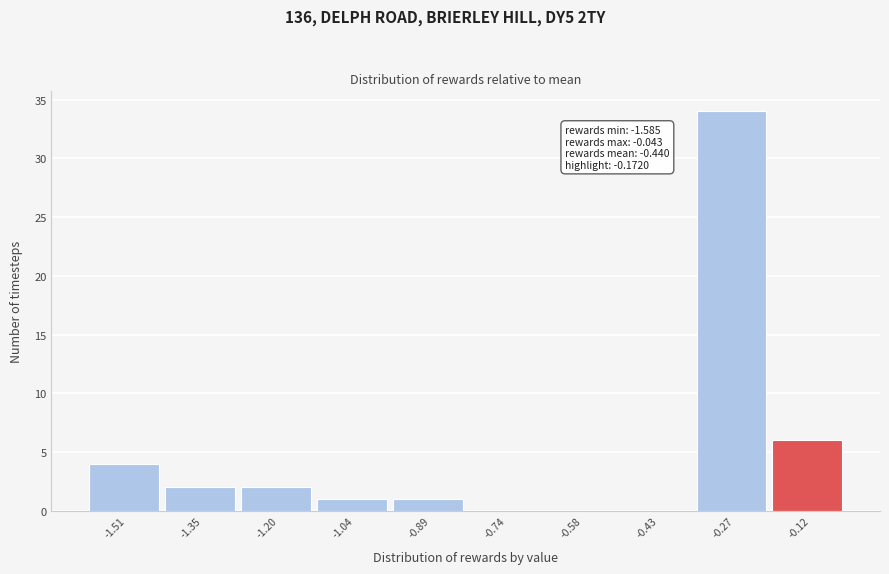

Over which range of the x-axis is the bar tallest?

-0.36 to -0.20